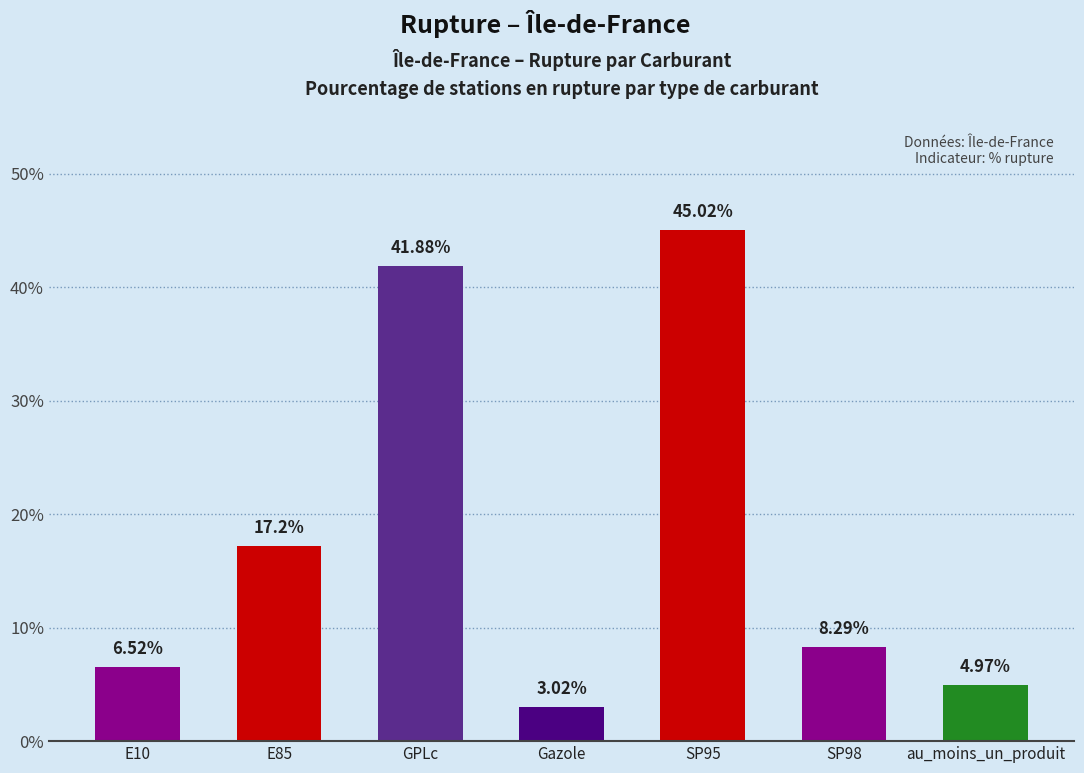

How many values exceed 8?

4